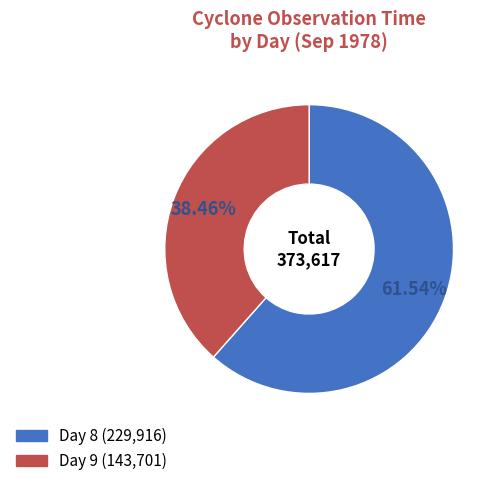

Is there any slice that represents more than half of the pie?

Yes